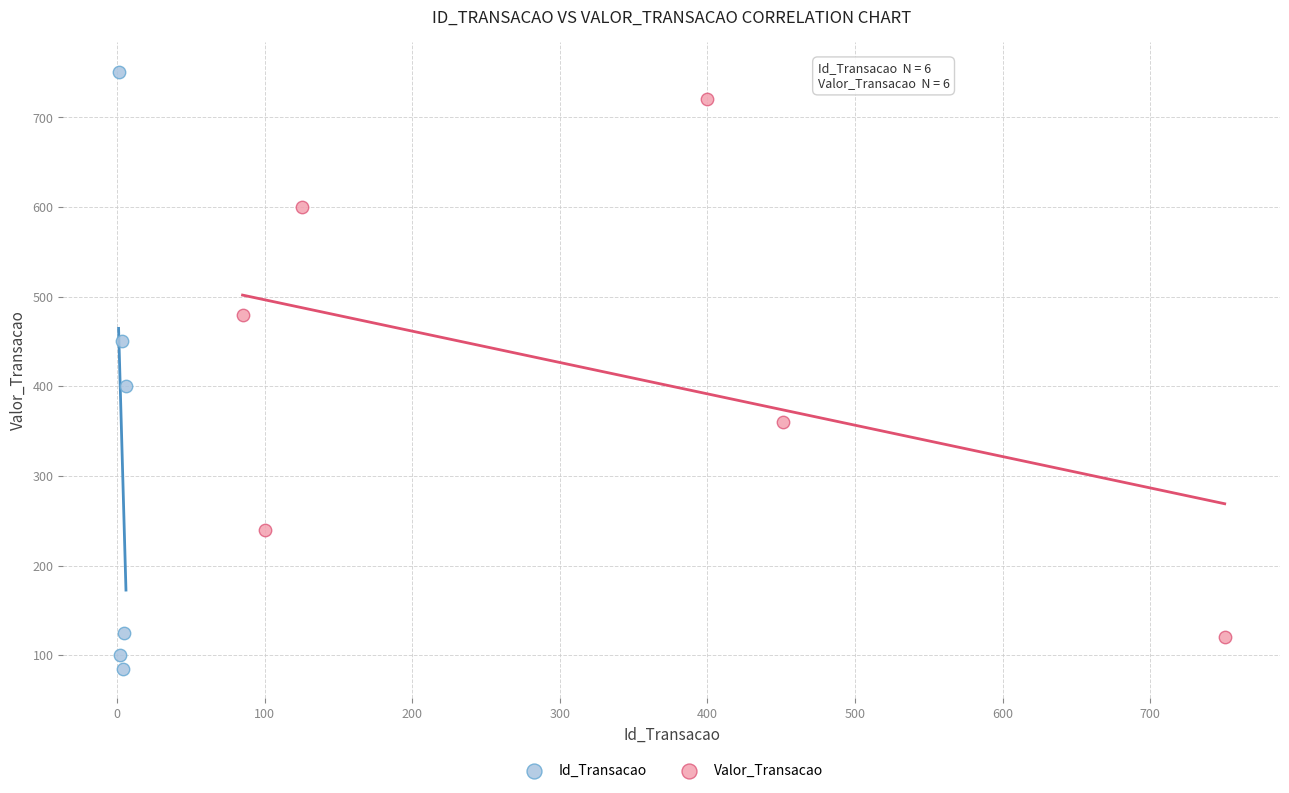

Which series has the largest Y range (max minus min)?

Id_Transacao